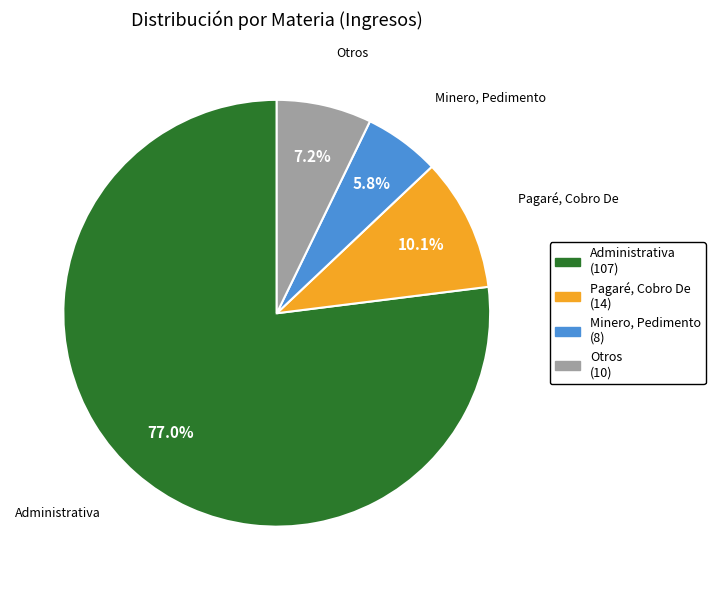

How many slices are in this pie chart?

4